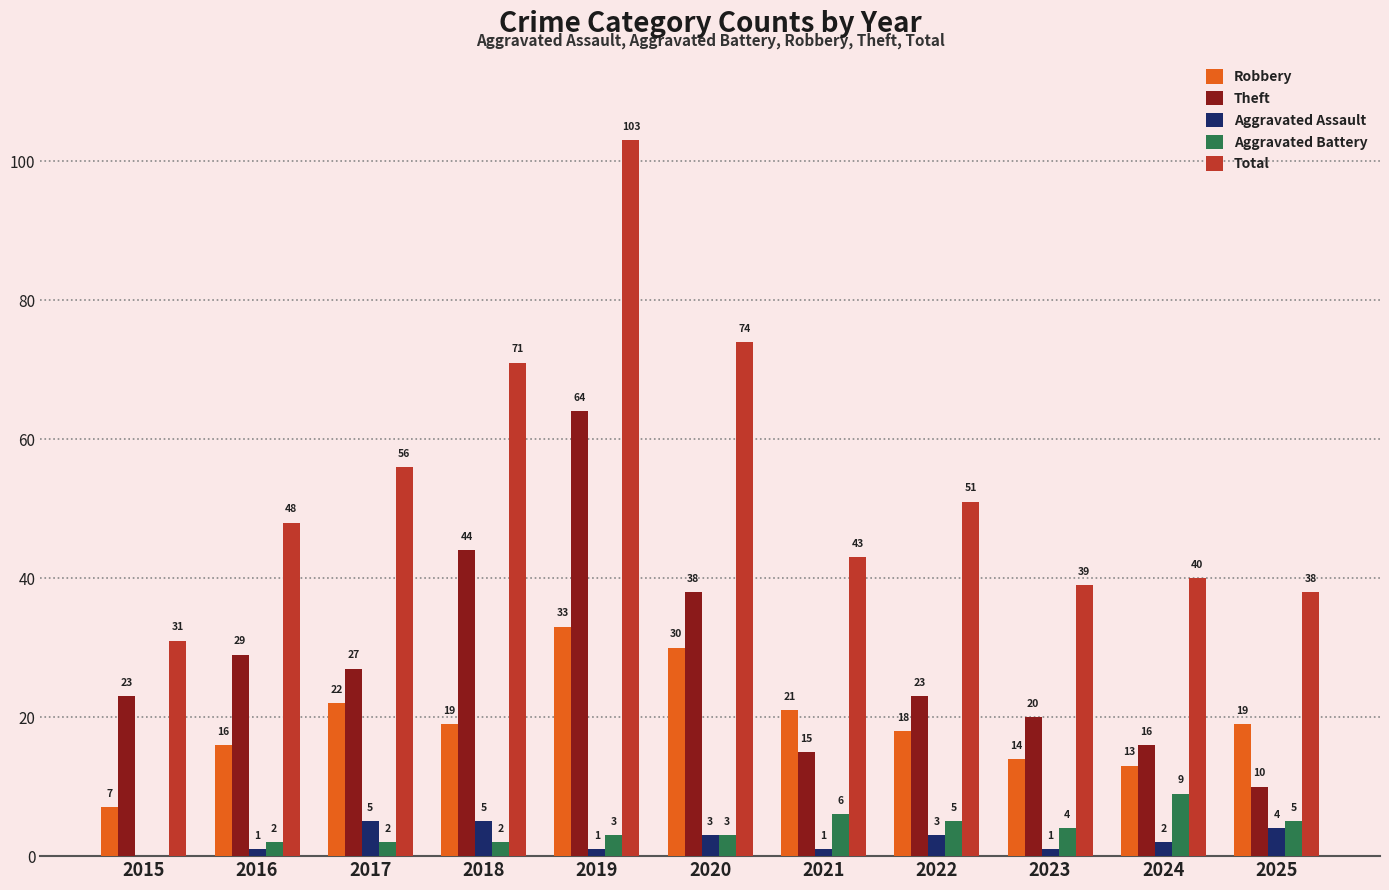

Reading left to right, extract all data points from this chart.

Robbery: 7	16	22	19	33	30	21	18	14	13	19
Theft: 23	29	27	44	64	38	15	23	20	16	10
Aggravated Assault: 0	1	5	5	1	3	1	3	1	2	4
Aggravated Battery: 0	2	2	2	3	3	6	5	4	9	5
Total: 31	48	56	71	103	74	43	51	39	40	38